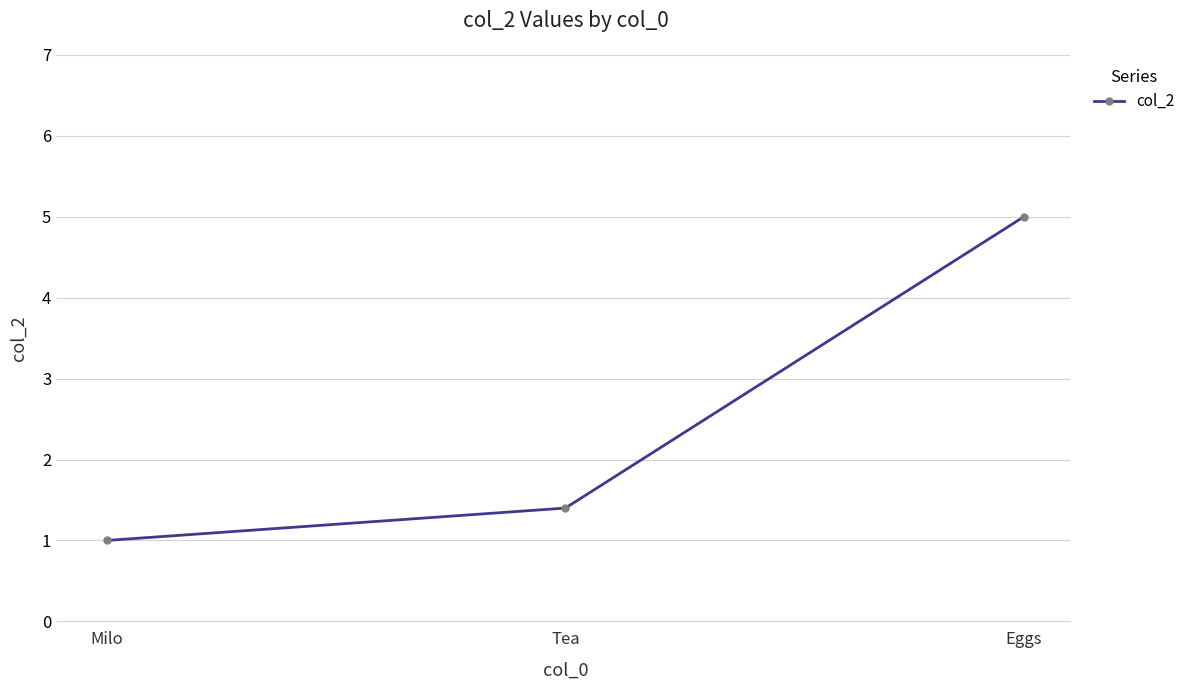

Reading left to right, extract all data points from this chart.

1.0	1.4	5.0